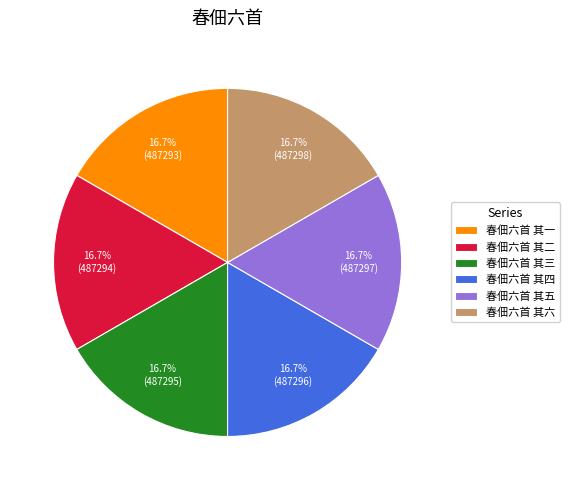

Is there any slice that represents more than half of the pie?

No